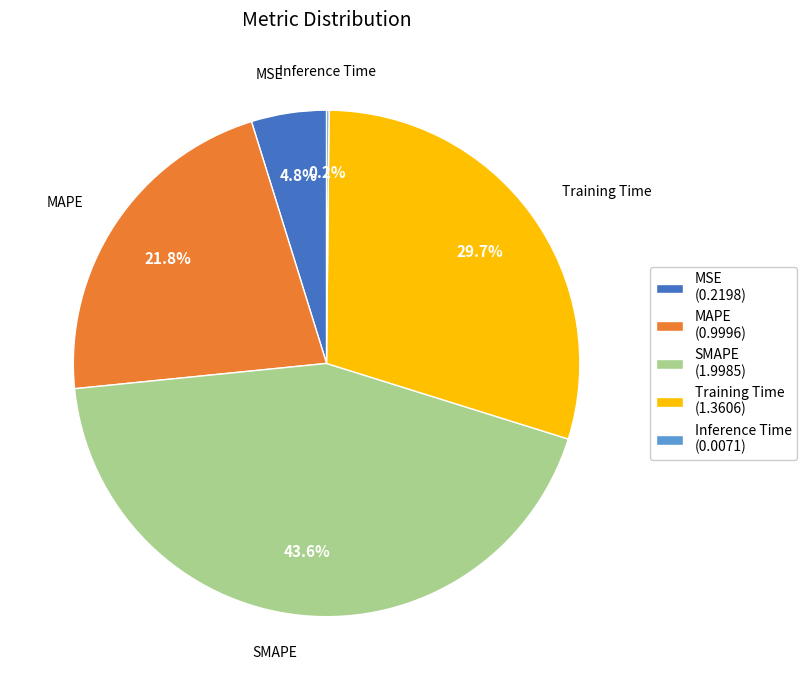

Does Training Time (1.3606) represent more than half of the total?

No